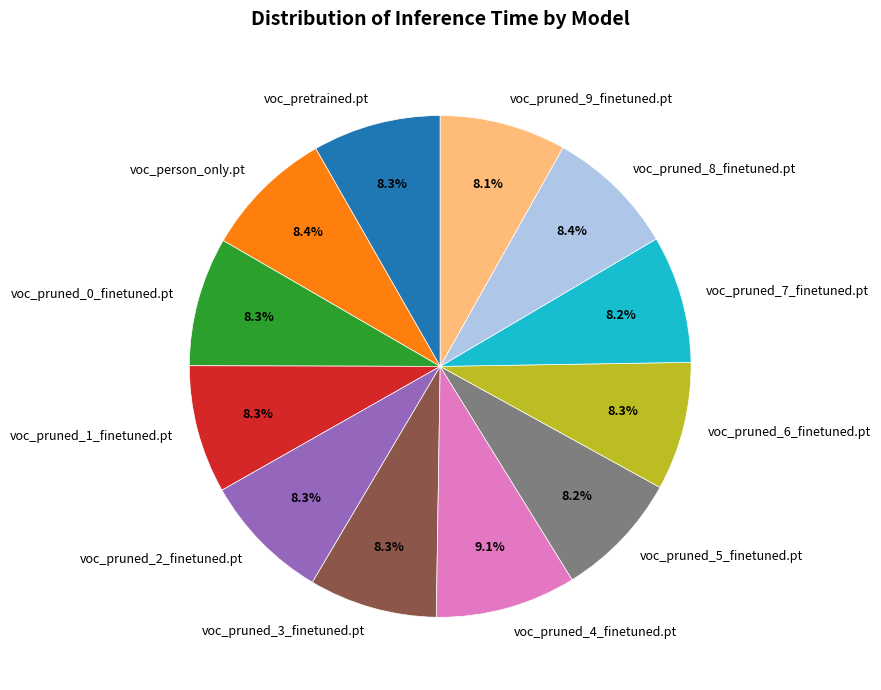

To the nearest percent, what percentage of the pie is voc_pruned_4_finetuned.pt?

9%